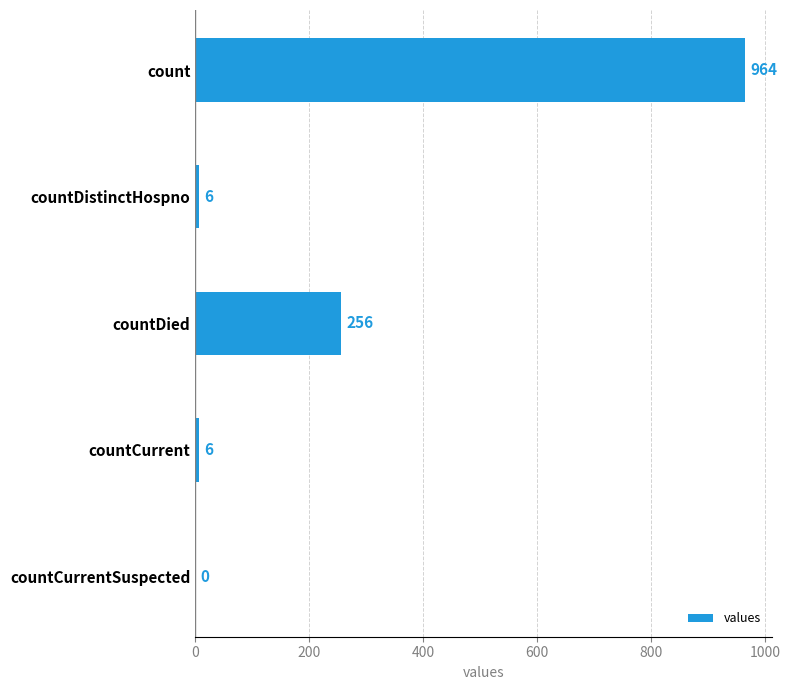

What is the approximate value at countDistinctHospno?

6